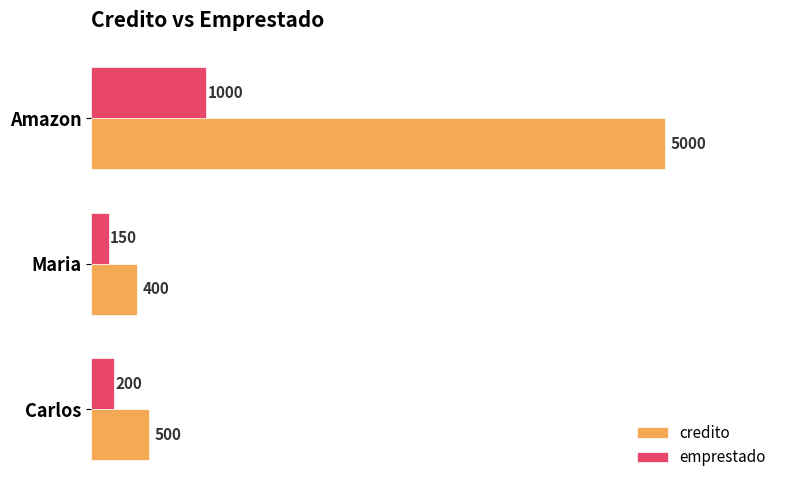

At which category is the sum across all series the highest?

Amazon